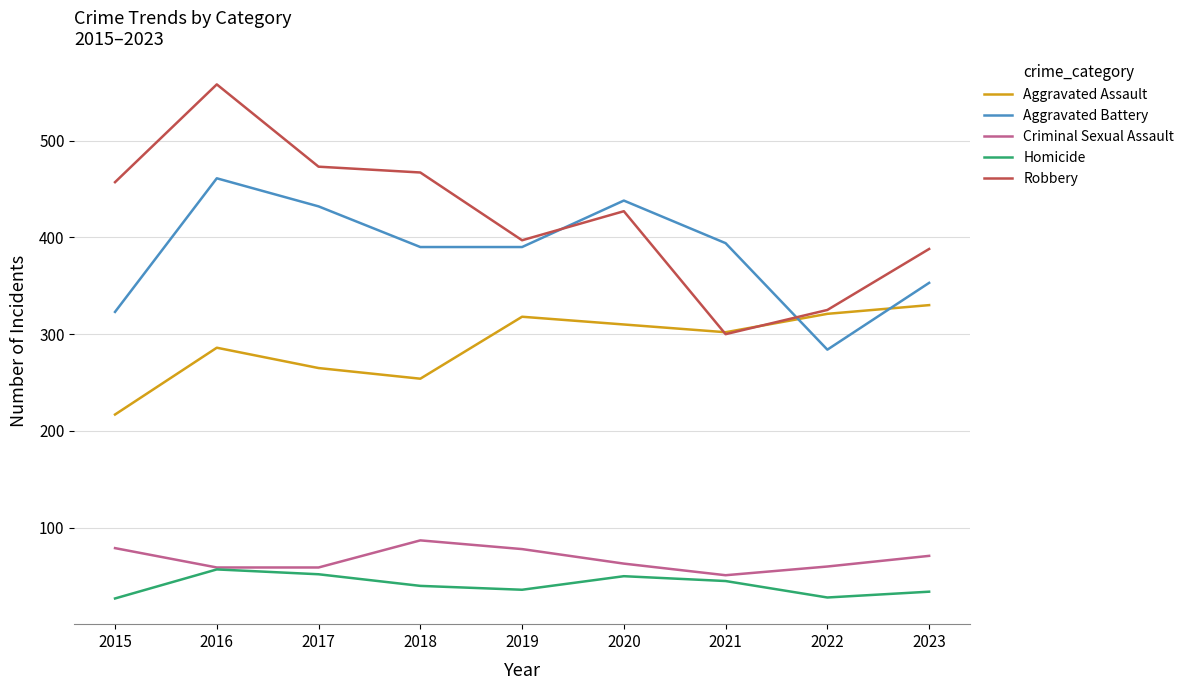

The value of Criminal Sexual Assault at 2017 is 31. True or false?

False